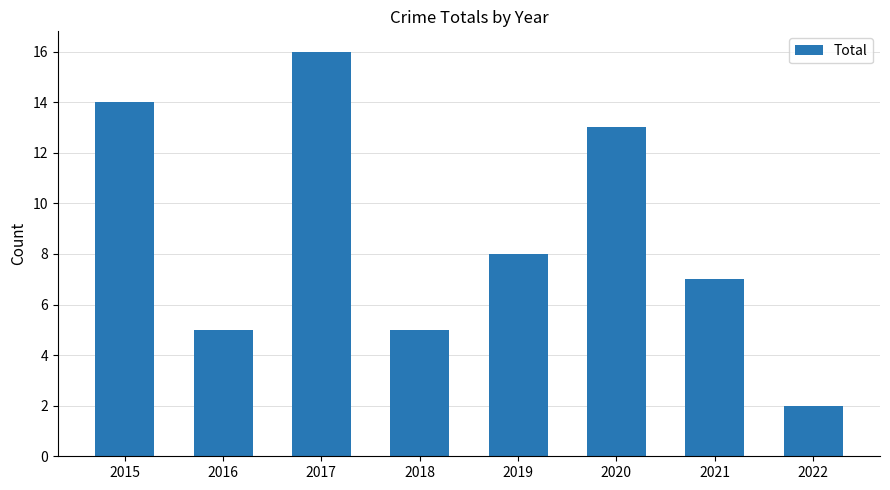

What is the sum of all values?

70